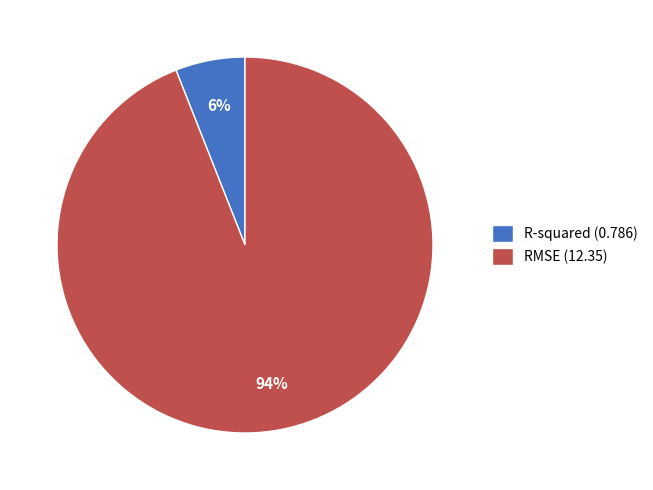

To the nearest percent, what percentage of the pie is RMSE?

94%